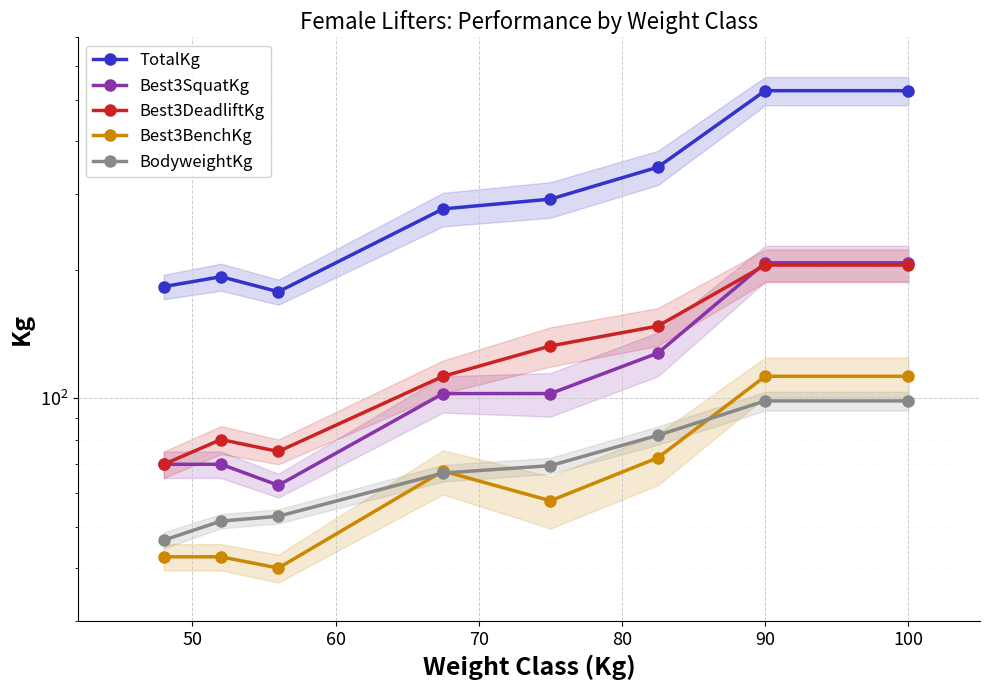

At 100, list the series in order from largest to smallest.

TotalKg, Best3SquatKg, Best3DeadliftKg, Best3BenchKg, BodyweightKg